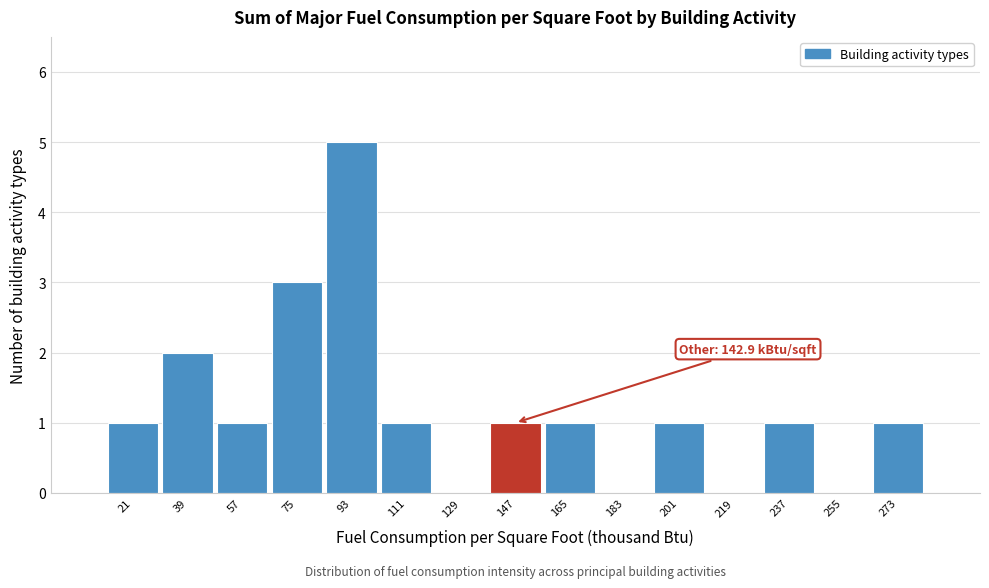

Over which range of the x-axis is the bar tallest?

84 to 102